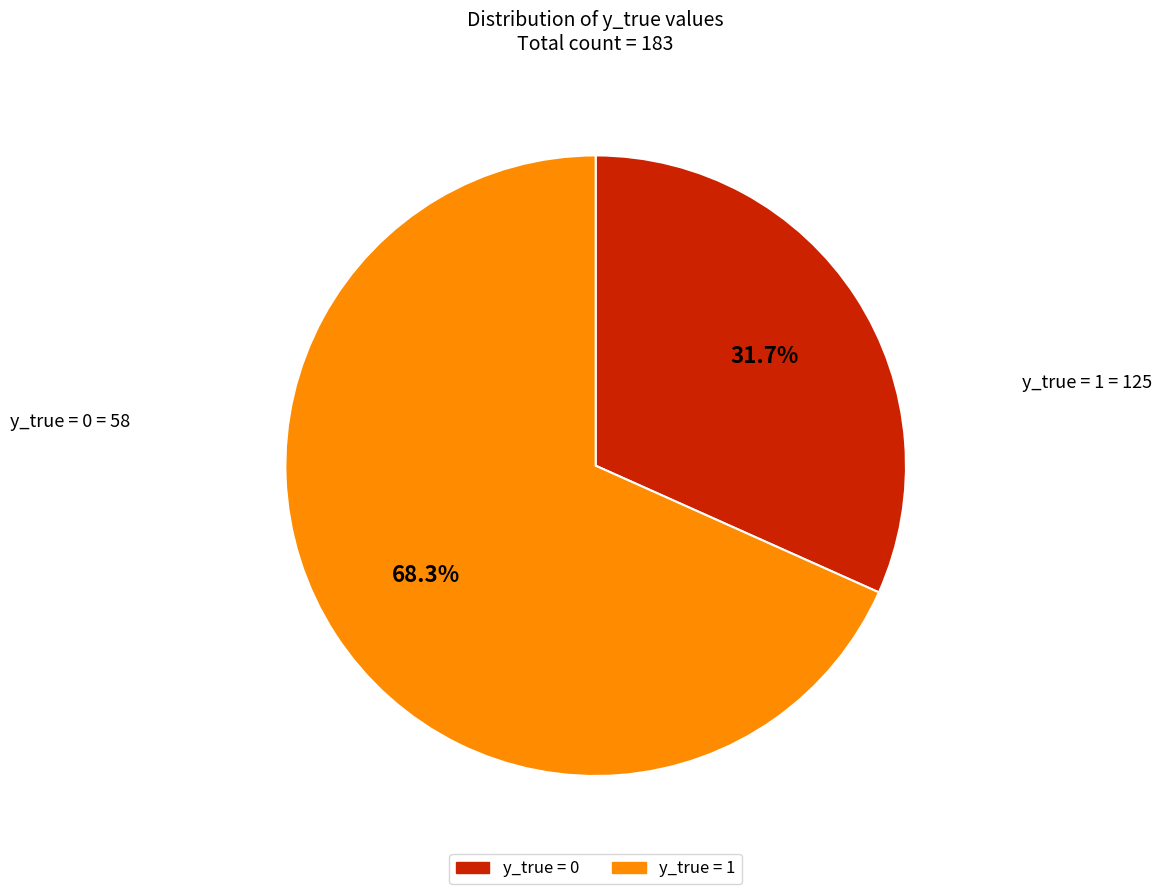

Is there any slice that represents more than half of the pie?

Yes